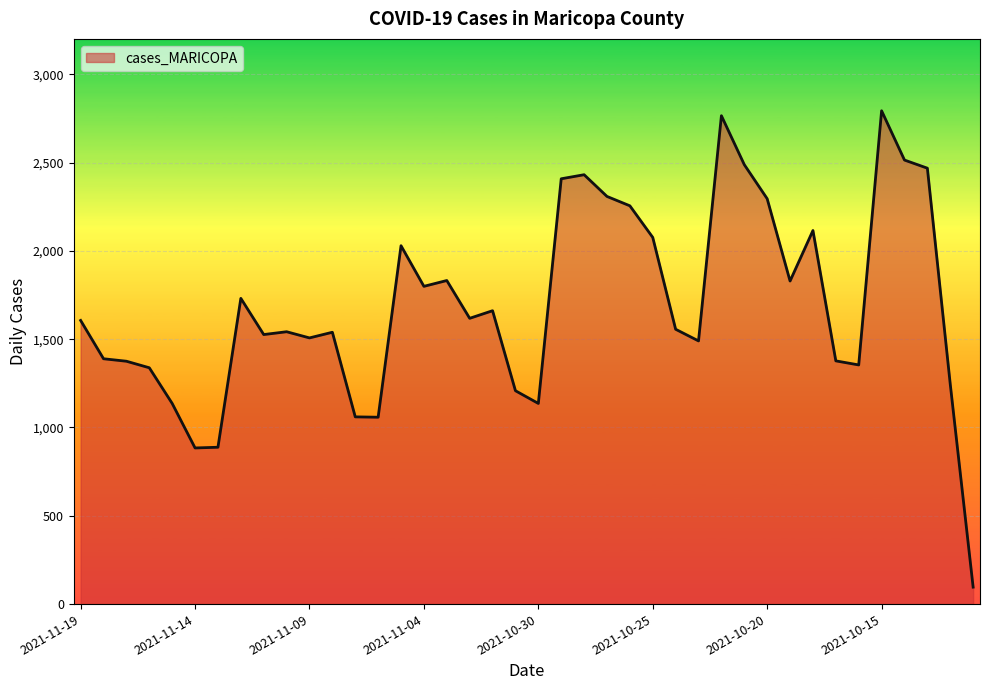

What is the minimum value shown in the chart?

96